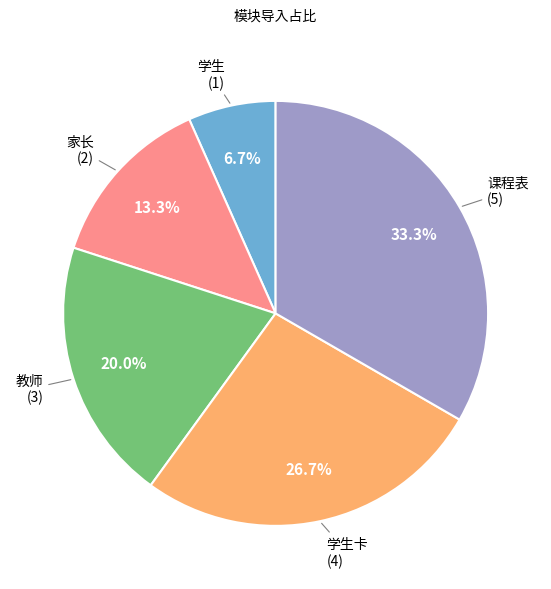

To the nearest percent, what is the difference between the largest and smallest slice percentages?

27%